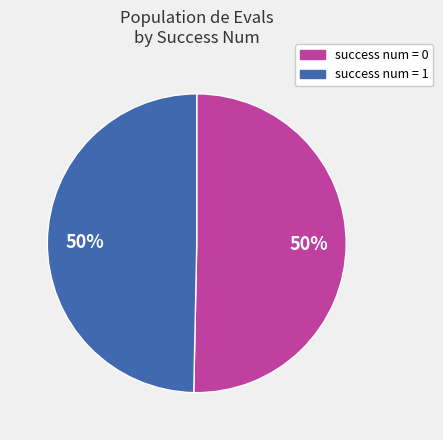

How many segments does this pie chart have?

2